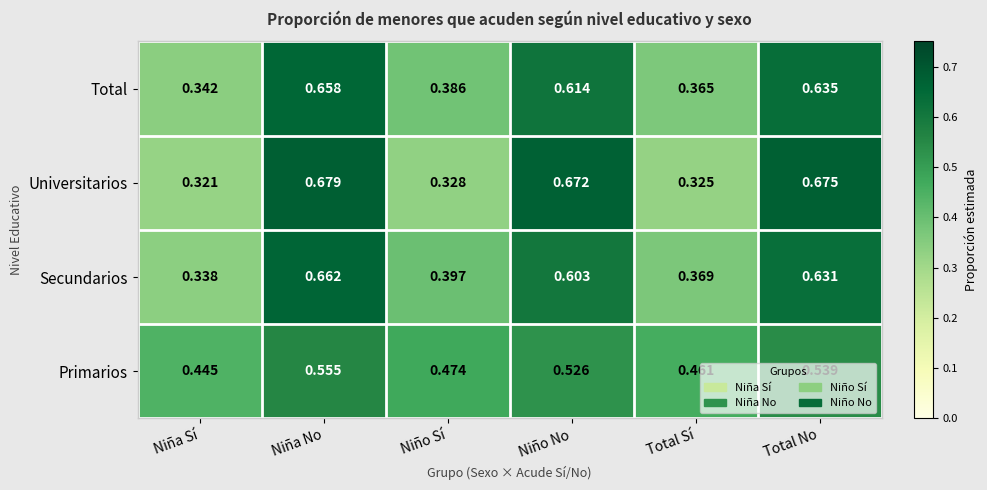

Which category has the lowest value in the Total series?

Niña Sí